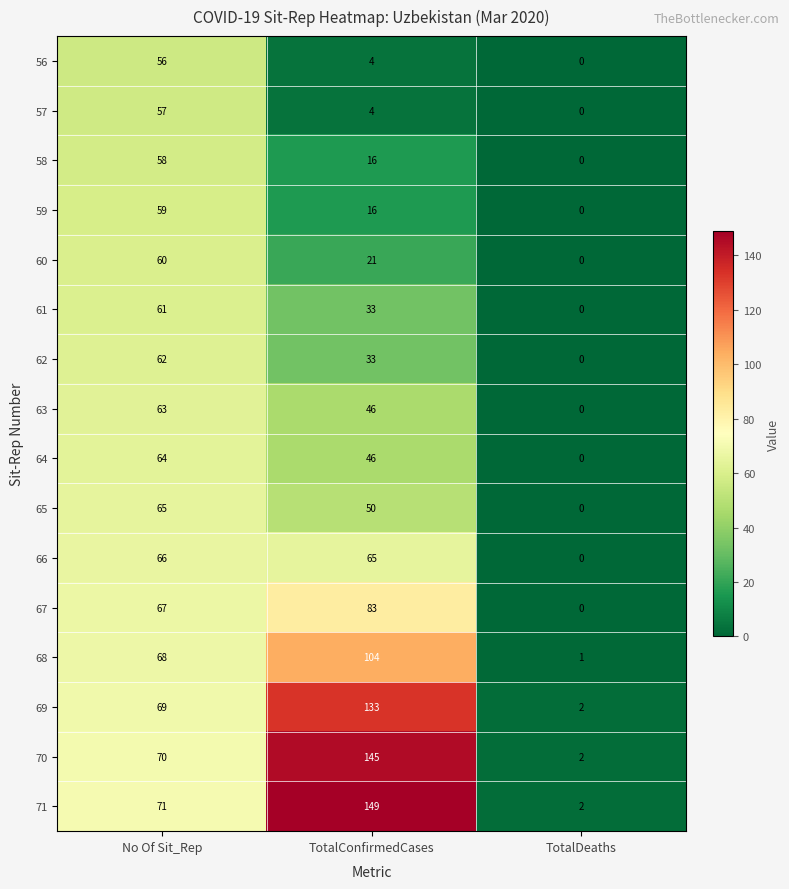

Which series changed the most between TotalConfirmedCases and TotalDeaths?

71